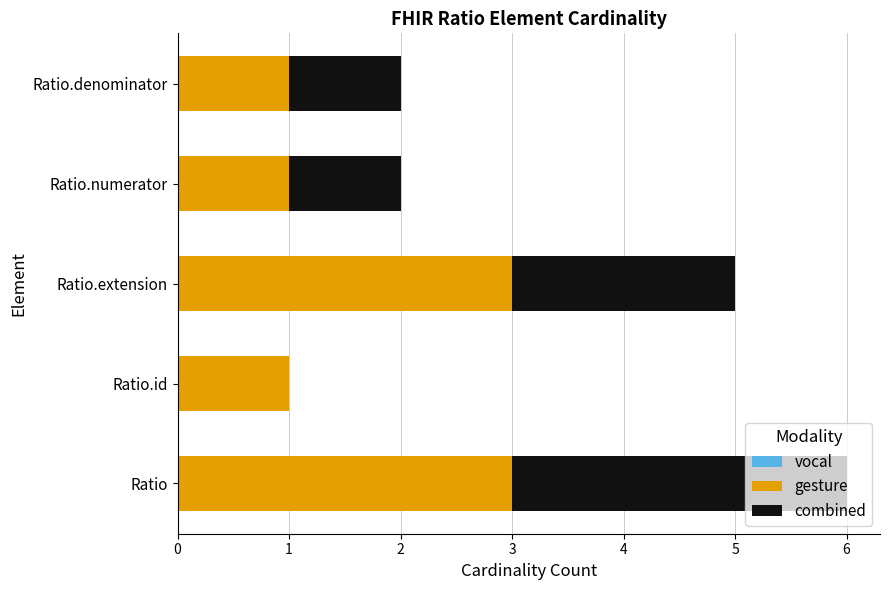

What is the sum of the gesture values at Ratio.id and Ratio?

4